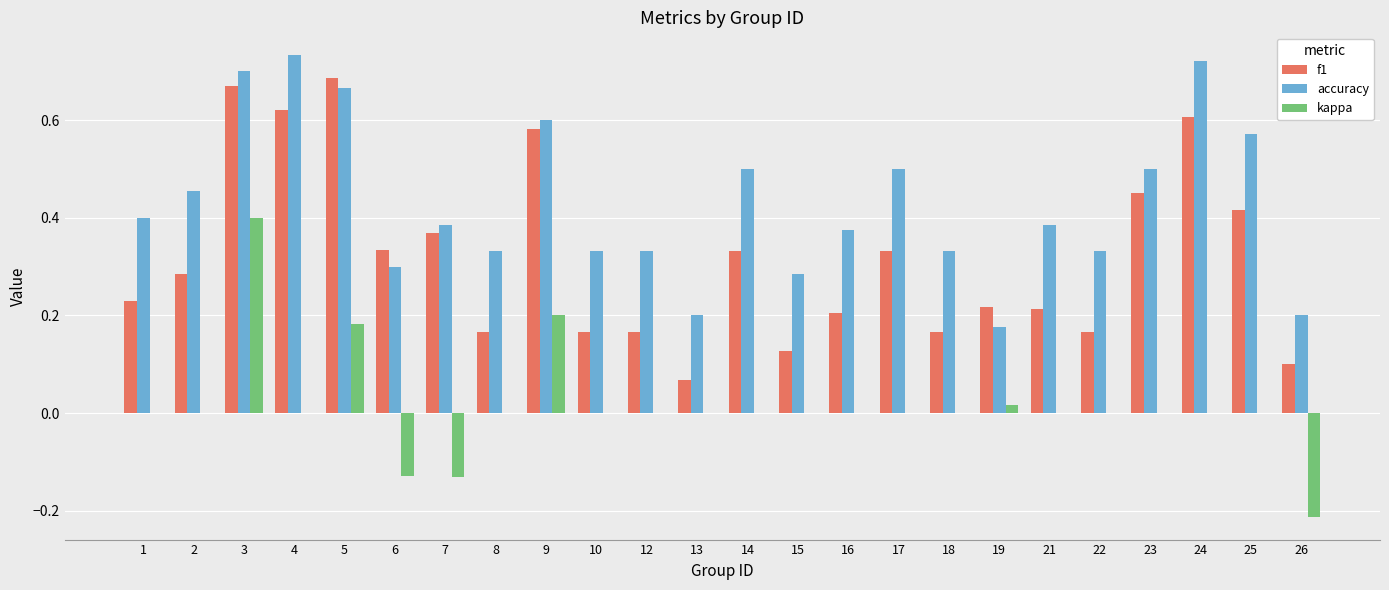

Which series has the largest total across all categories?

accuracy